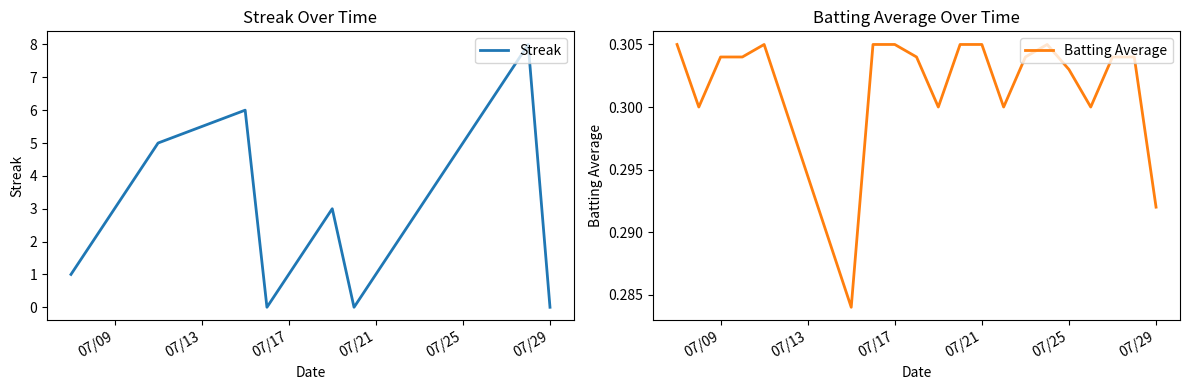

True or false: Streak has a value of 4 at 07/09.

False